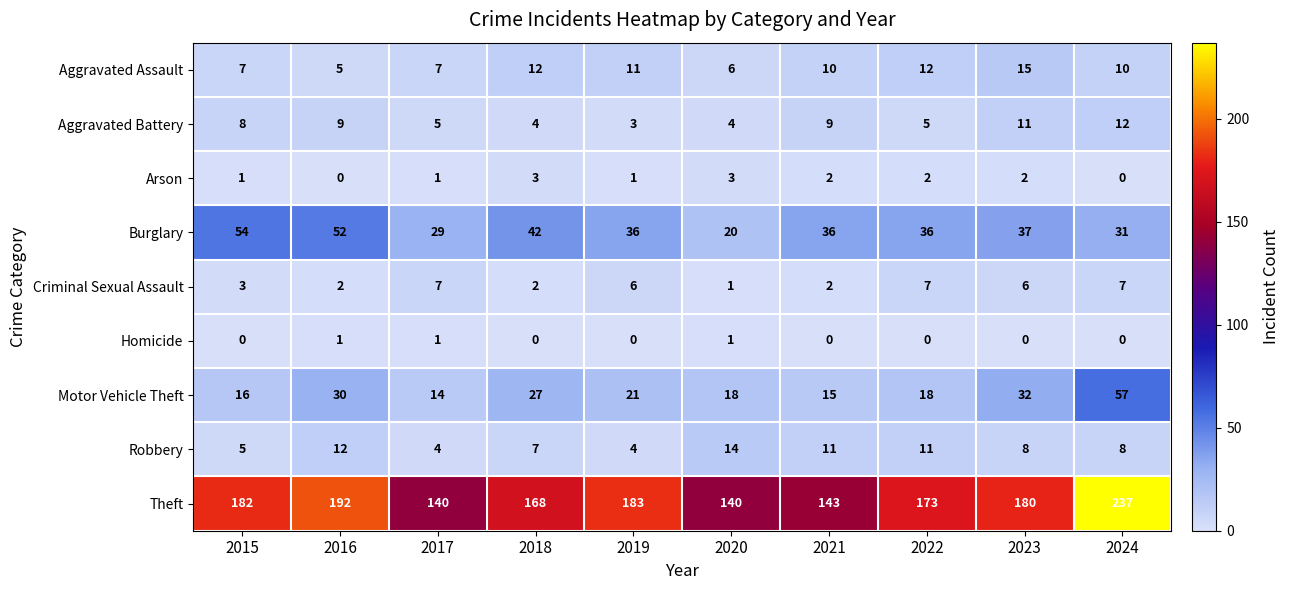

At which category does the chart reach its peak across all series?

2024